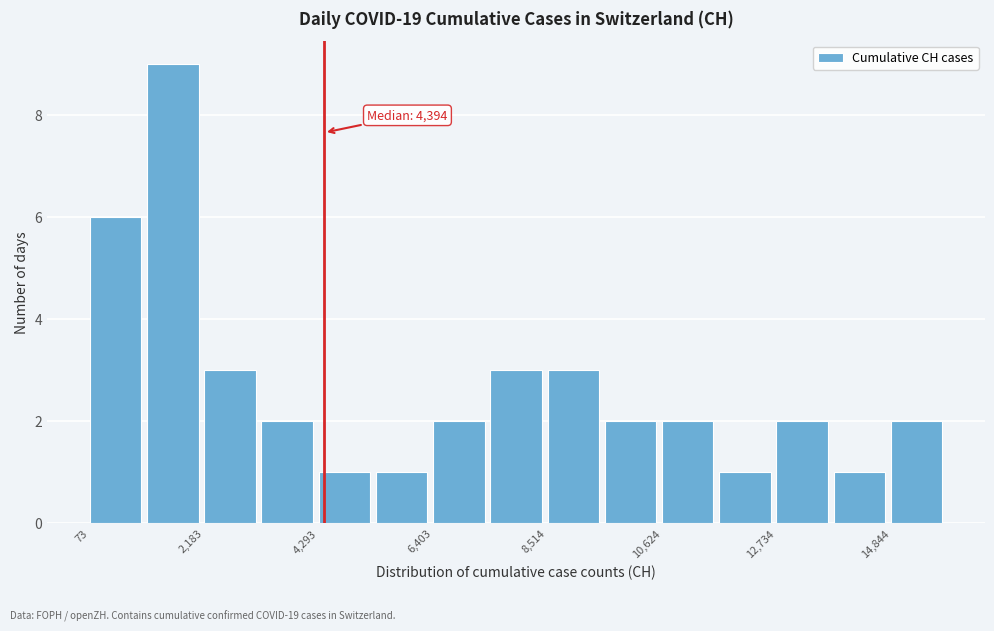

Around what value on the x-axis is the tallest bar? Give the approximate position of its centre, as read against the axis.

1500